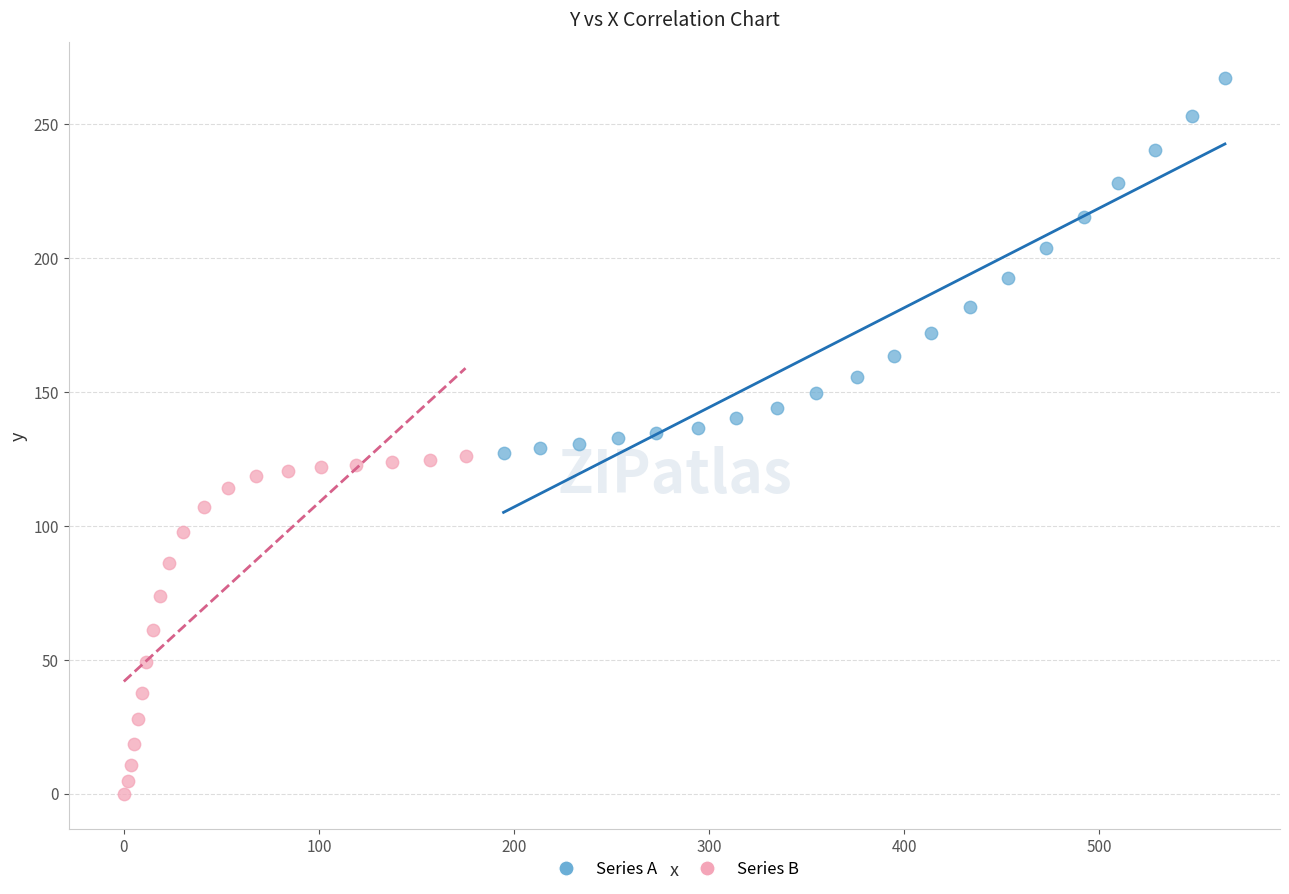

Which series has the largest Y range (max minus min)?

Series A